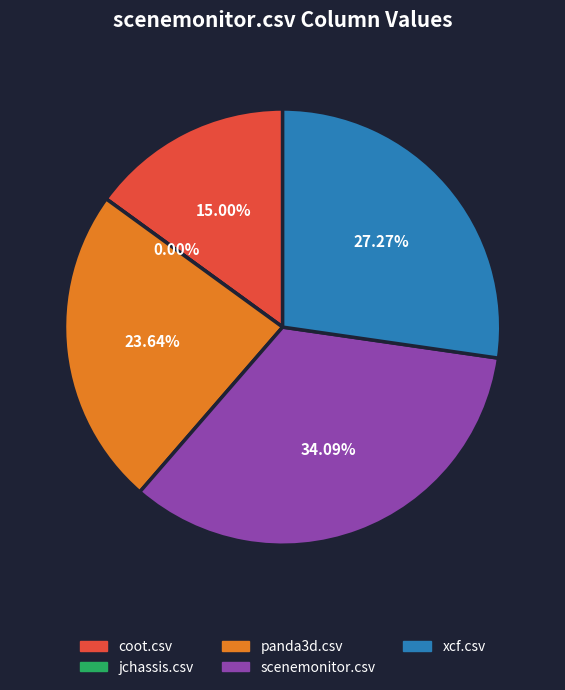

Rank the categories by value from highest to lowest.

scenemonitor.csv, xcf.csv, panda3d.csv, coot.csv, jchassis.csv